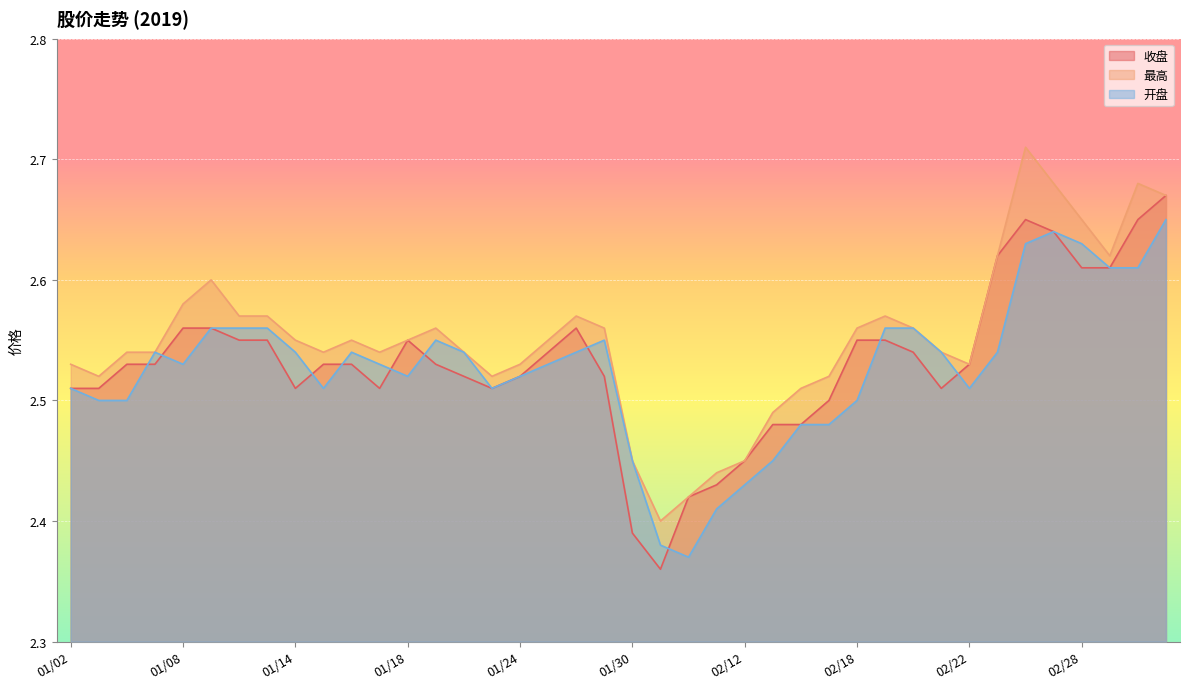

What position from the left is 01/09?

6